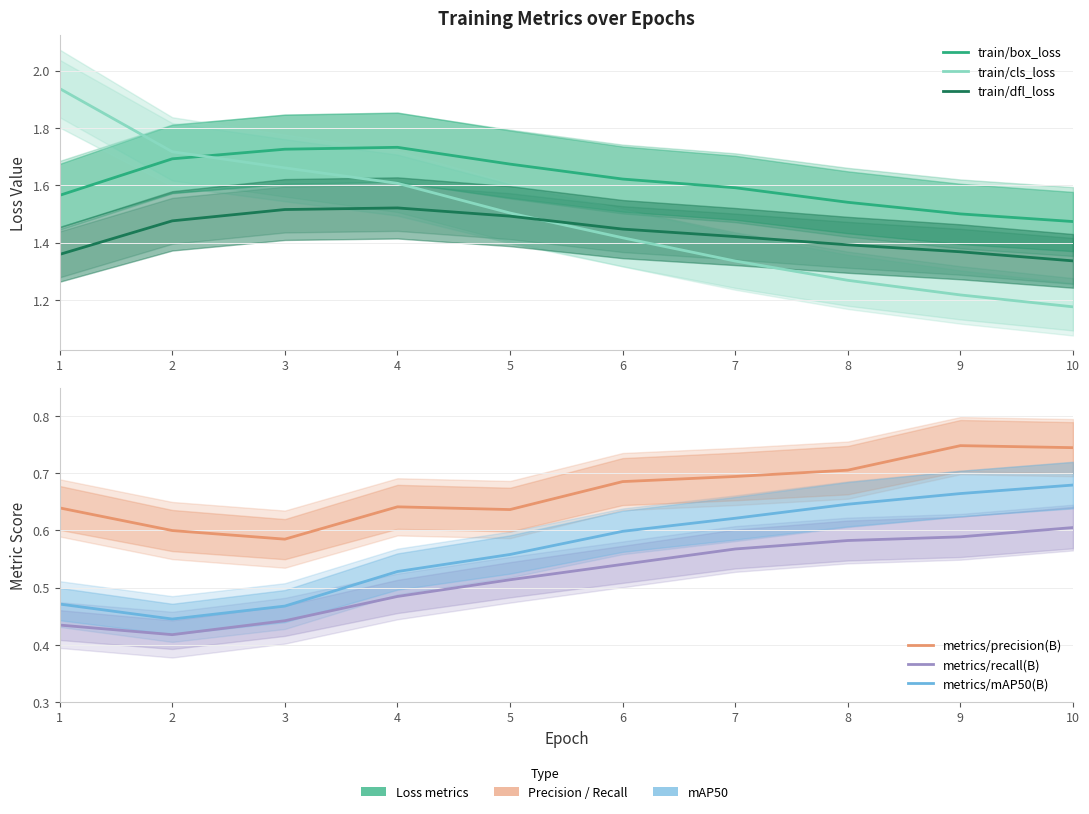

True or false: metrics/mAP50(B) has more than 2 interior local peaks.

False